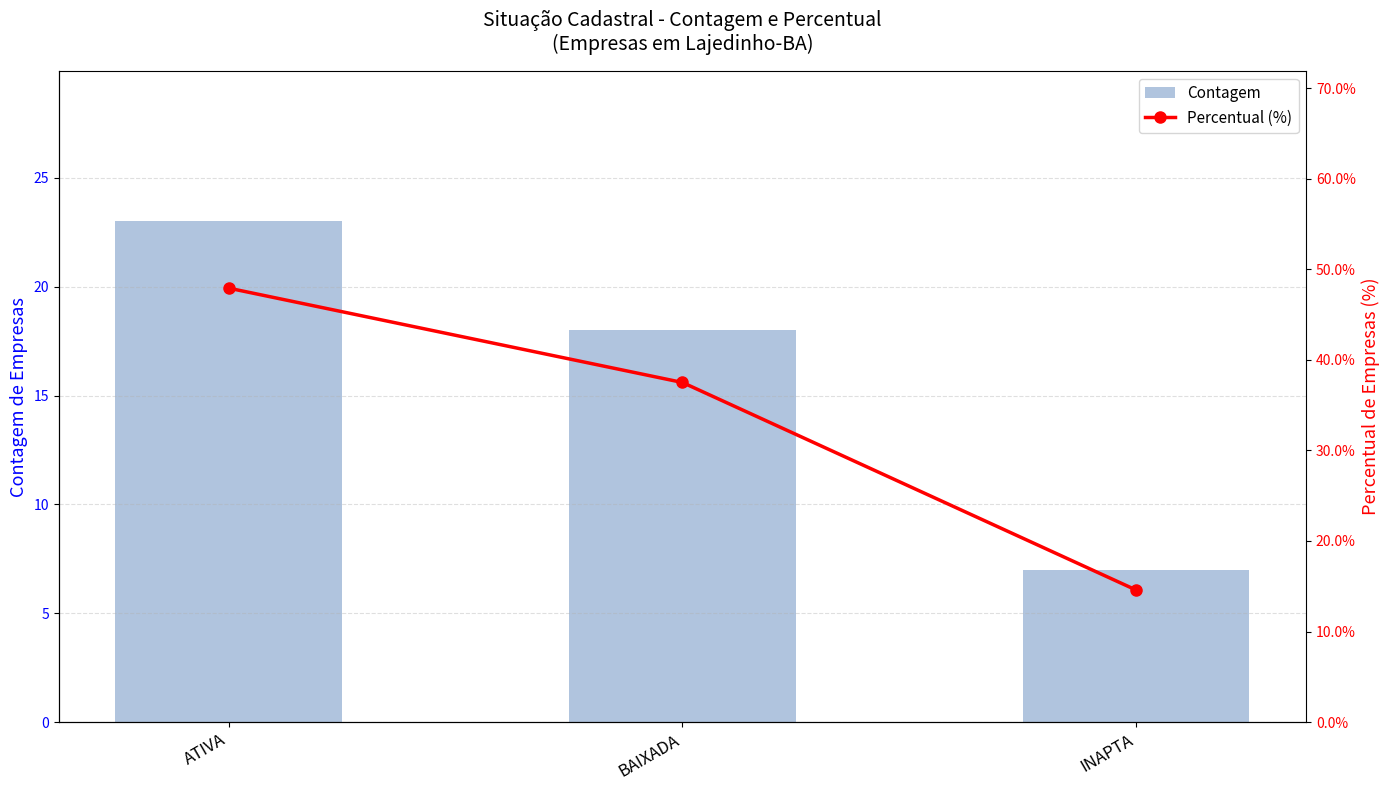

How many data points does each series have?

3